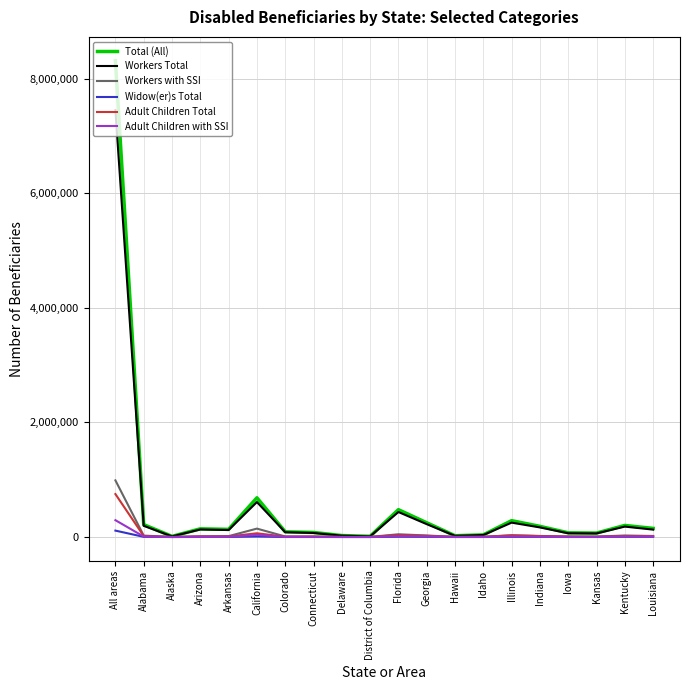

Which series has the widest spread of values?

Total (All)